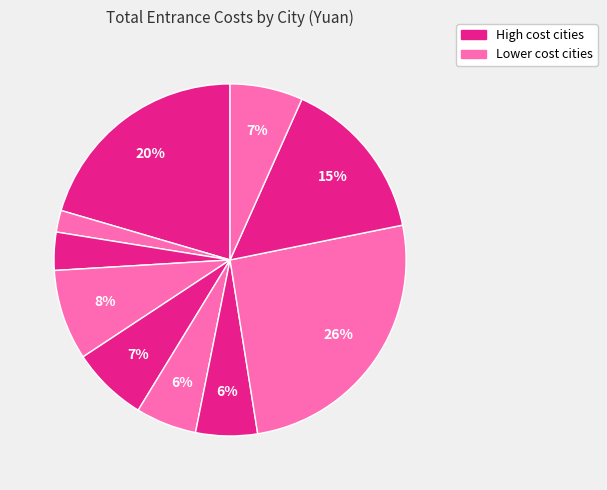

Is there a majority slice in this chart?

No